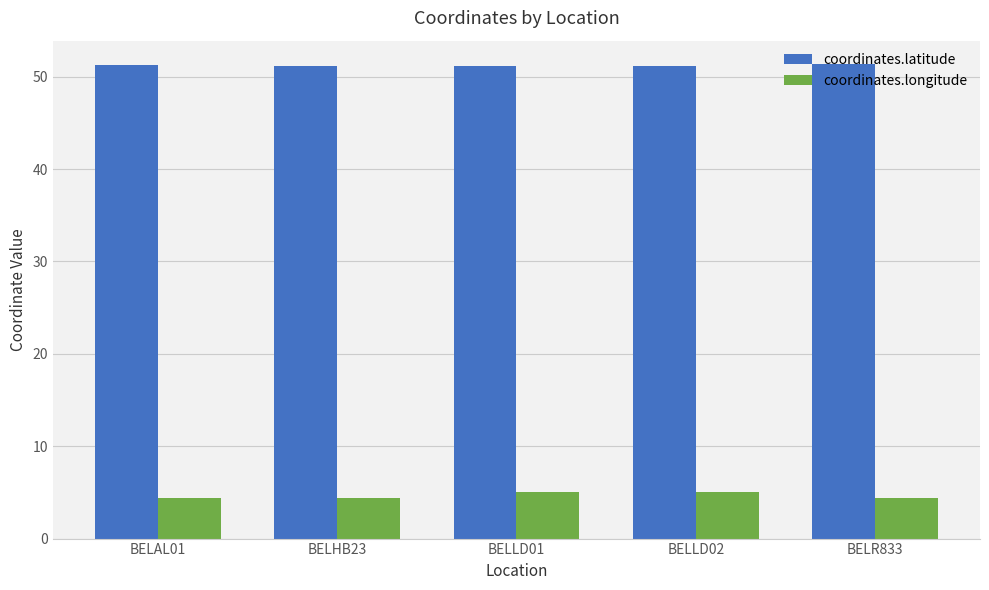

Rank the series by their maximum value, from lowest to highest.

coordinates.longitude, coordinates.latitude